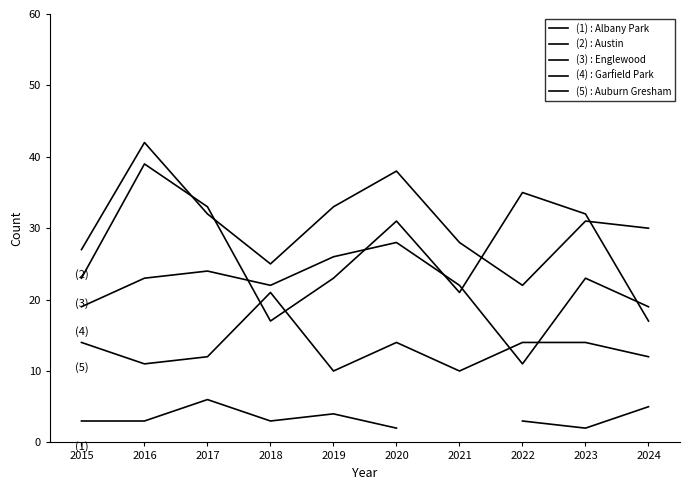

Is this an area chart (filled region under the line)?

No